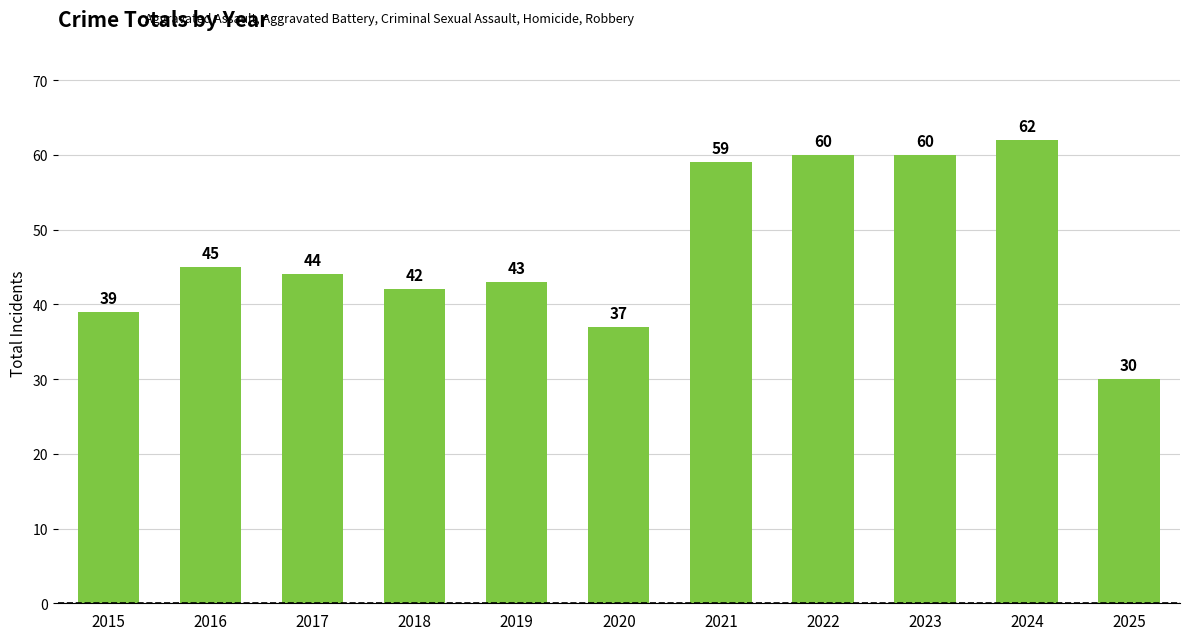

Which category has the highest value across all series?

2024